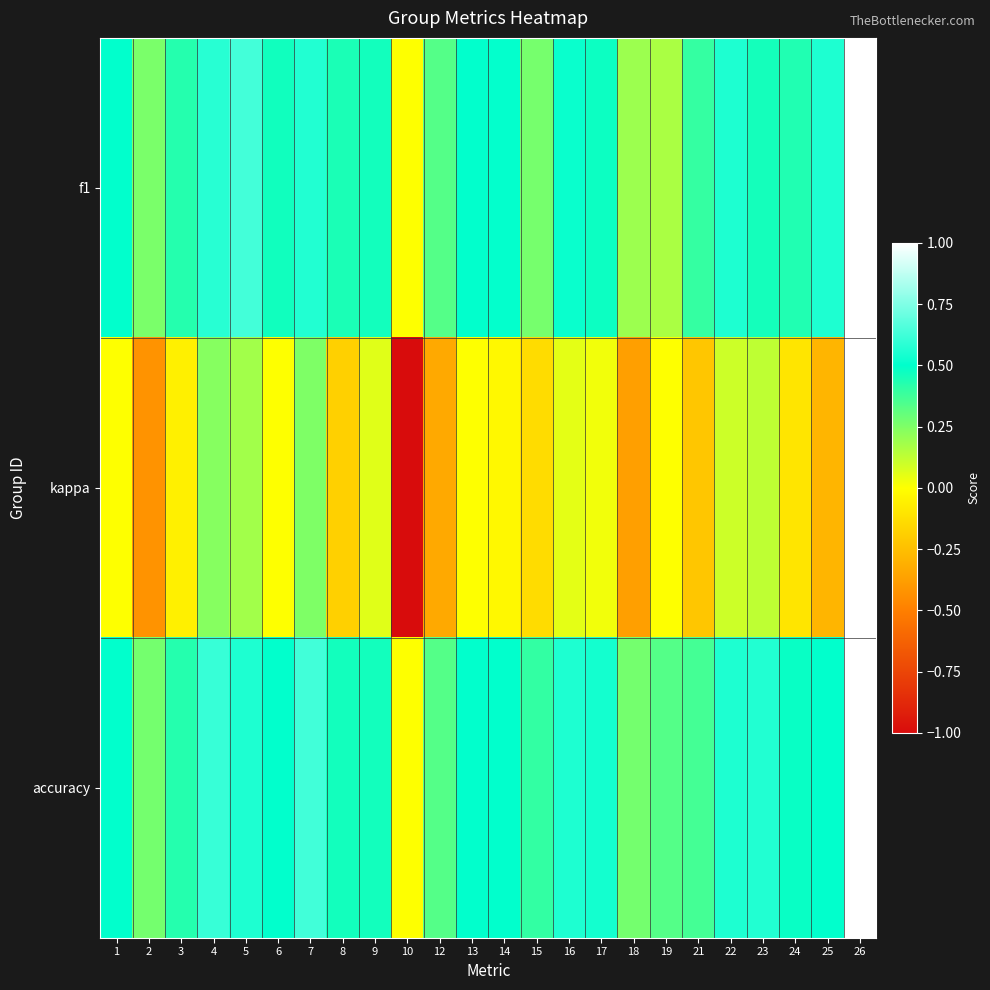

Reading left to right, what are all the values shown in this chart?

f1: 1=0.5	2=0.3	3=0.4	4=0.6	5=0.6	6=0.5	7=0.6	8=0.4	9=0.5	10=0.0	12=0.3	13=0.5	14=0.5	15=0.3	16=0.5	17=0.5	18=0.2	19=0.2	21=0.4	22=0.6	23=0.5	24=0.4	25=0.6	26=1.0
kappa: 1=0.0	2=-0.4	3=-0.1	4=0.2	5=0.2	6=0.0	7=0.2	8=-0.2	9=0.1	10=-1.0	12=-0.3	13=0.0	14=-0.0	15=-0.1	16=0.1	17=0.0	18=-0.4	19=0.0	21=-0.2	22=0.1	23=0.1	24=-0.1	25=-0.3	26=1.0
accuracy: 1=0.5	2=0.3	3=0.4	4=0.6	5=0.6	6=0.5	7=0.6	8=0.5	9=0.5	10=0.0	12=0.3	13=0.5	14=0.5	15=0.4	16=0.6	17=0.5	18=0.3	19=0.3	21=0.4	22=0.6	23=0.6	24=0.5	25=0.5	26=1.0